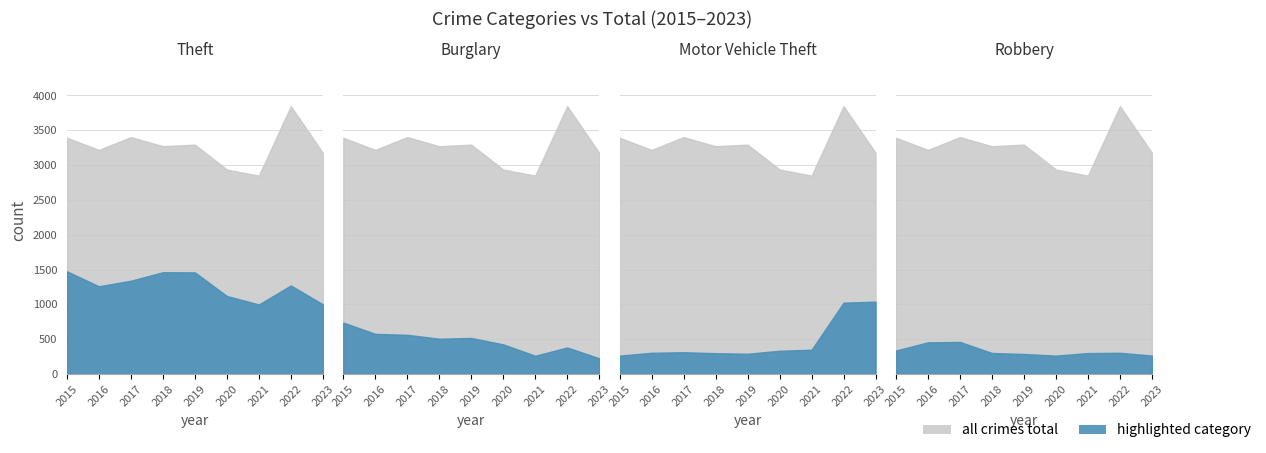

Is the value of Burglary at 2017 greater than the value of Robbery at 2018?

Yes